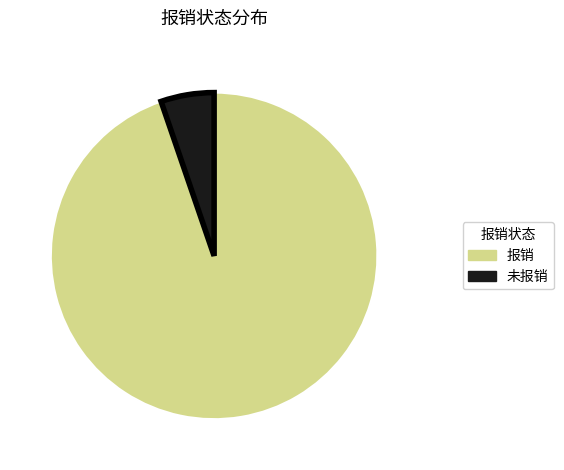

Do 未报销 and 报销 together represent more than half of the pie?

Yes